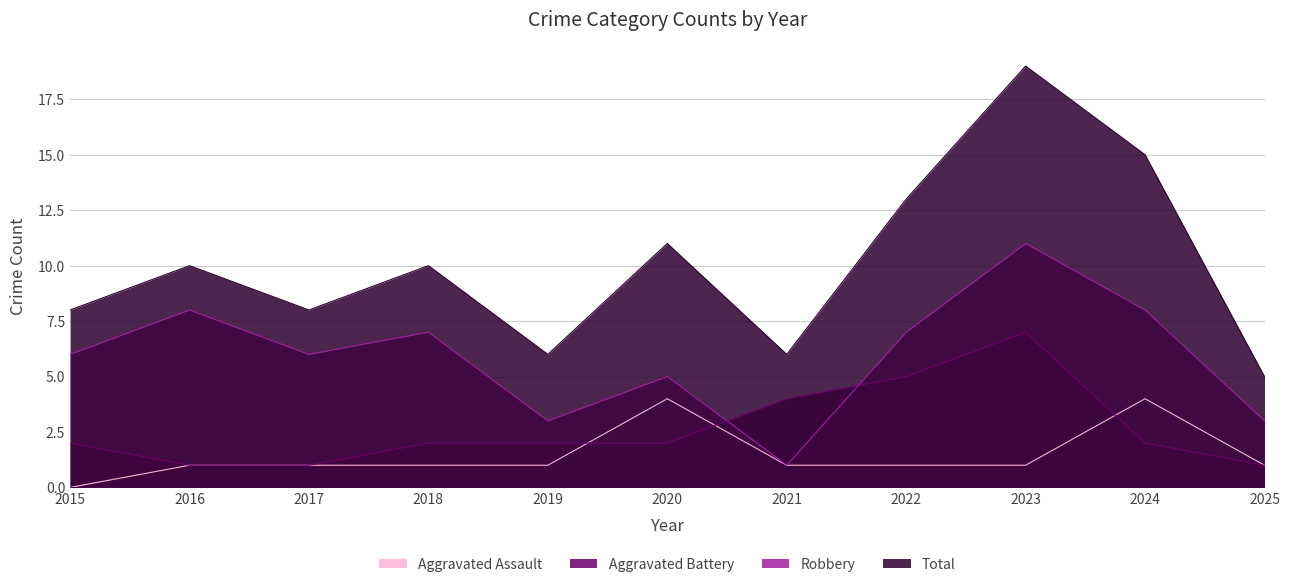

The Robbery series shows 6 at 2015. True or false?

True